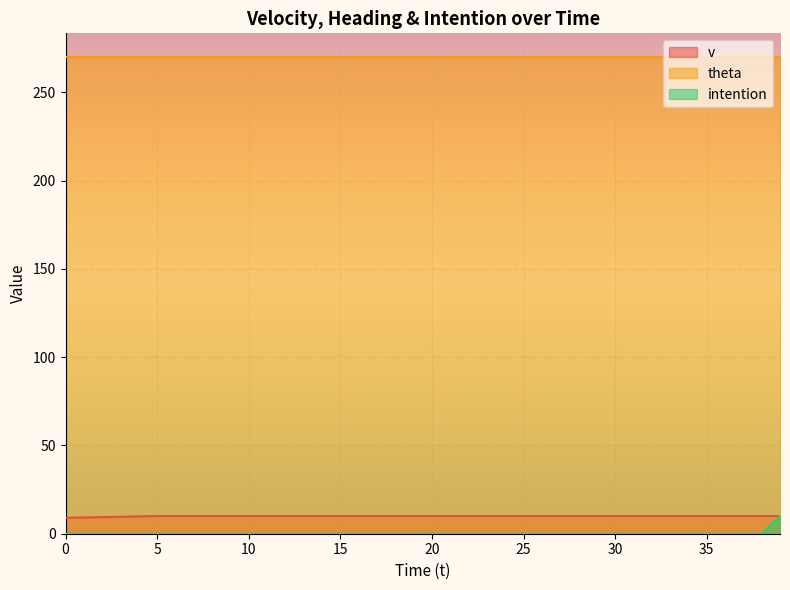

How many lines are shown in the chart?

3